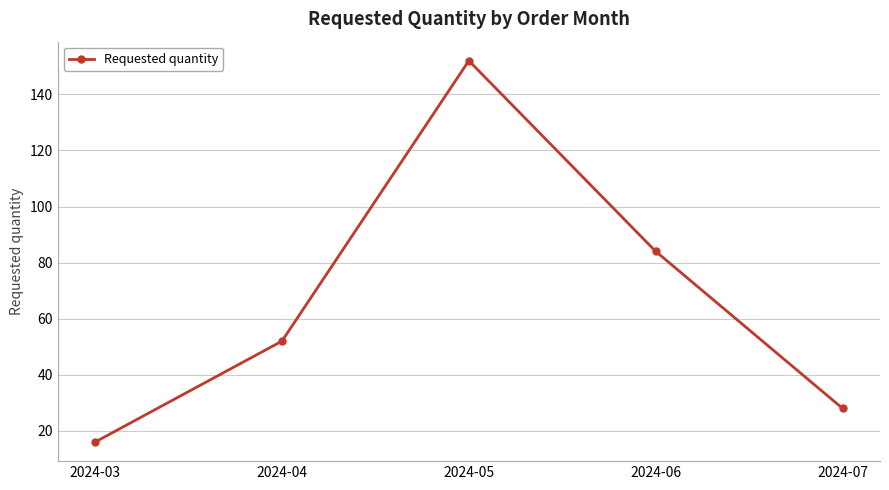

What is the approximate value at 2024-05?

152